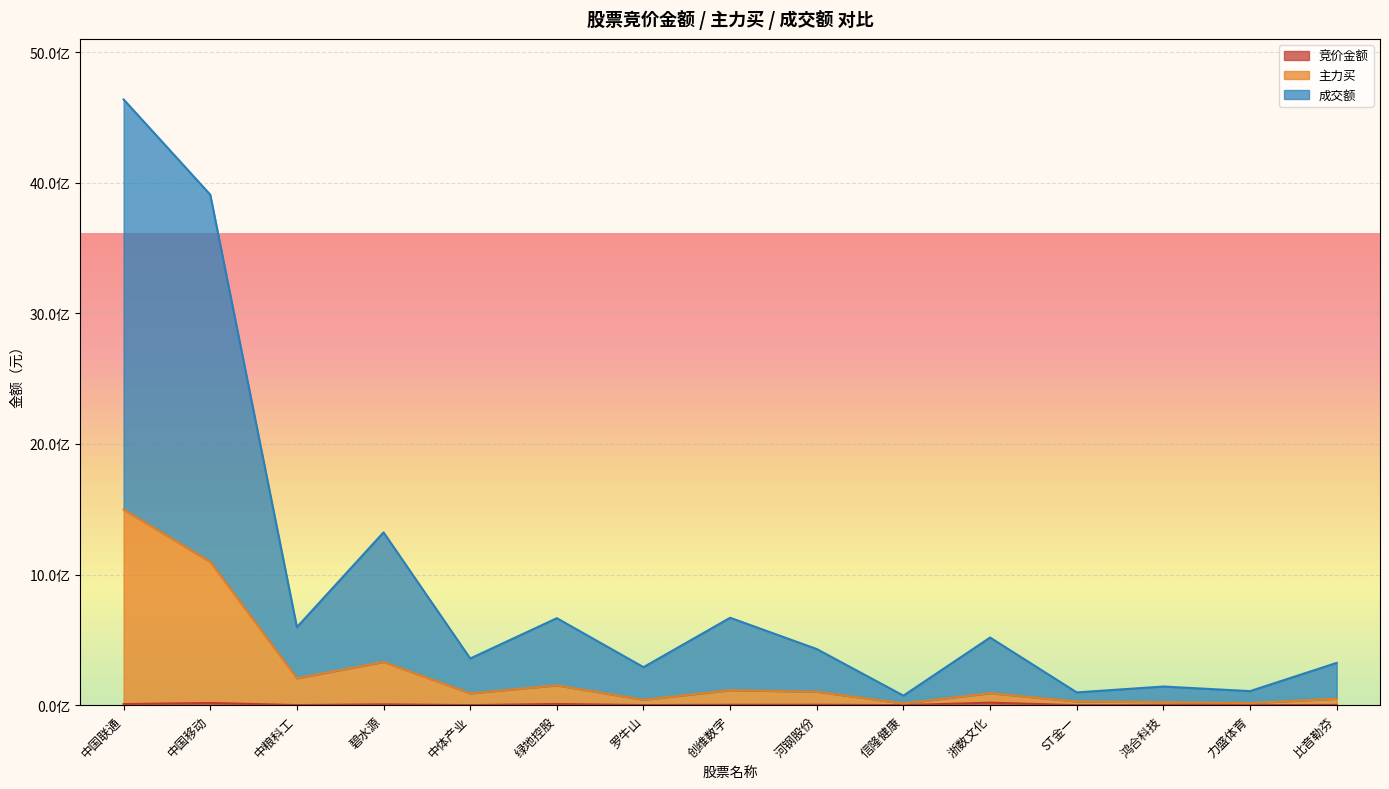

Where is 主力买 nearest to the value 755159440?

中国移动